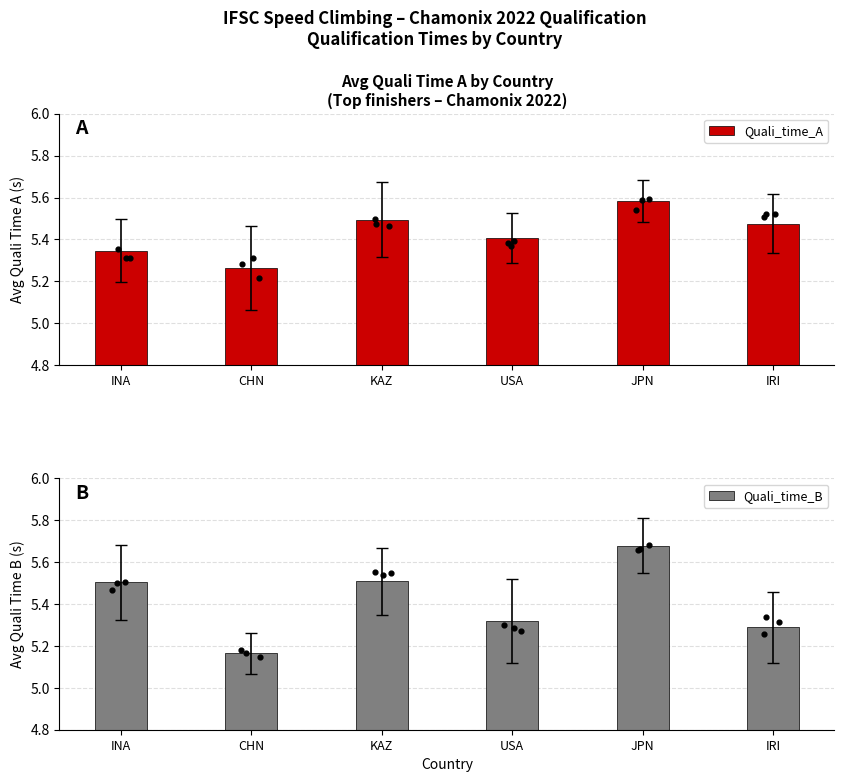

What are all the series names shown in the legend?

Quali_time_A, Quali_time_B